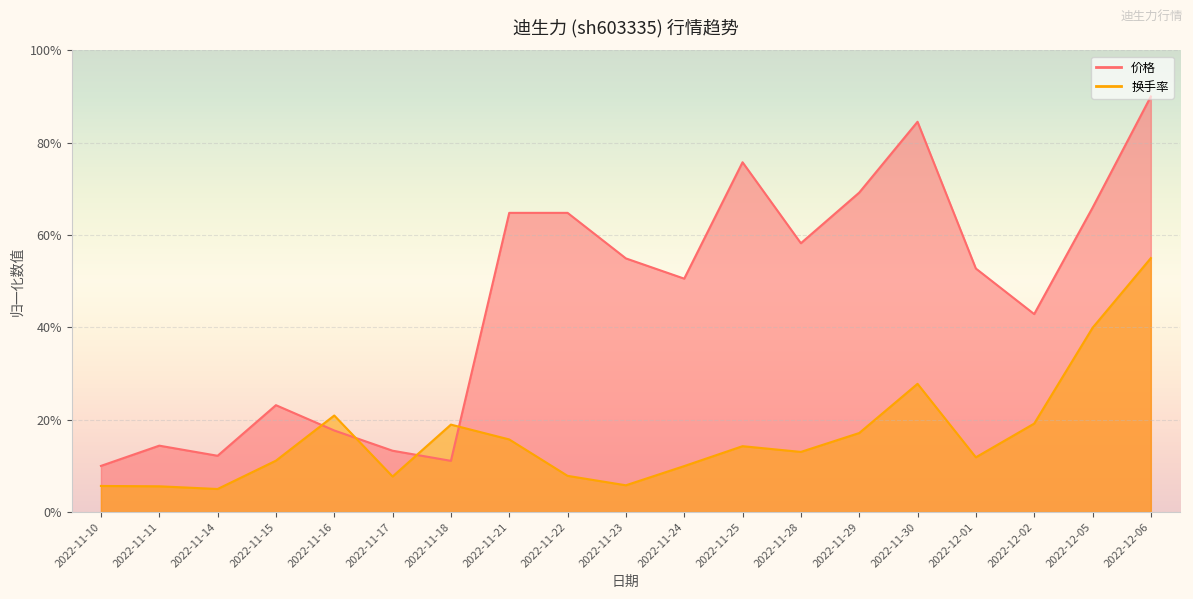

Where is 价格 nearest to the value 50?

2022-11-24